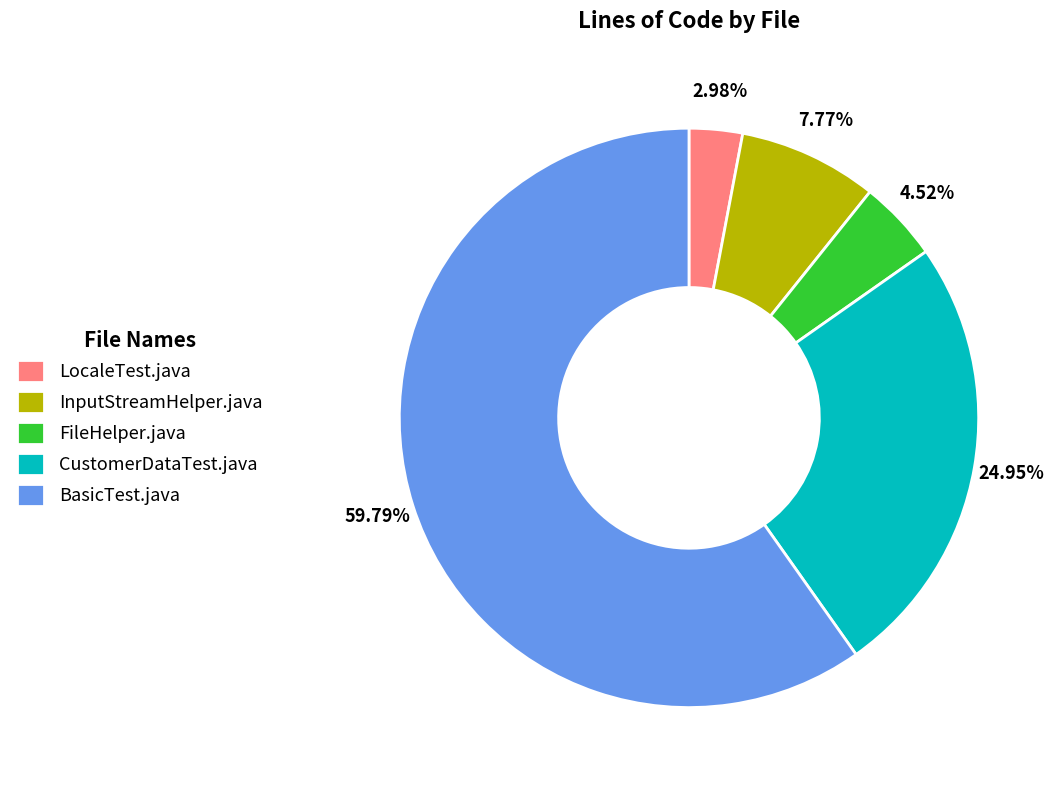

To the nearest percent, what is the difference between the CustomerDataTest.java and LocaleTest.java slice percentages?

22%